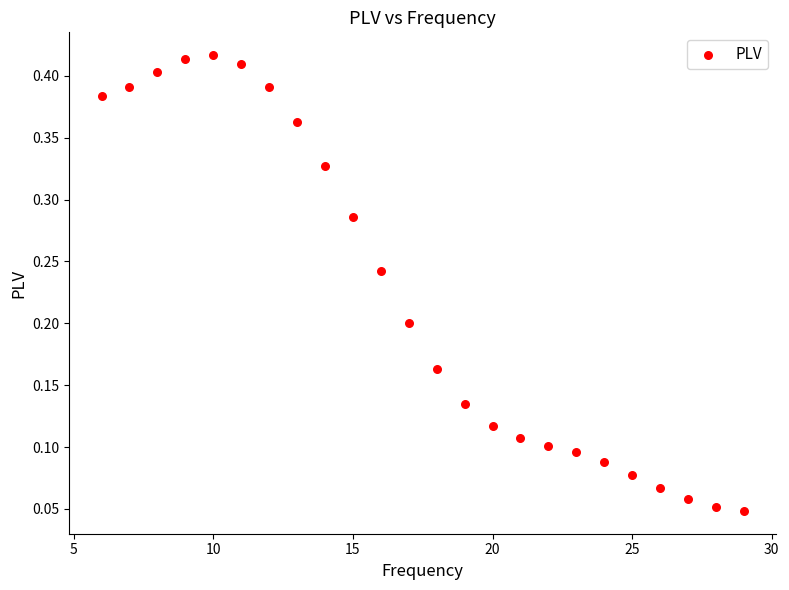

What is the range of X values (max minus min)?

23.0